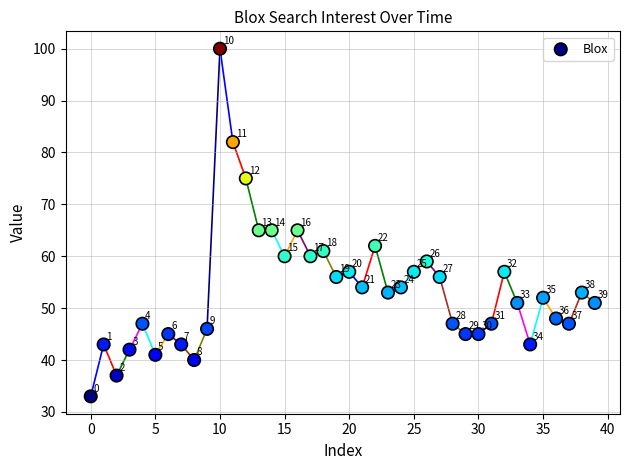

What Y value in the scatter plot is closest to 66?

65